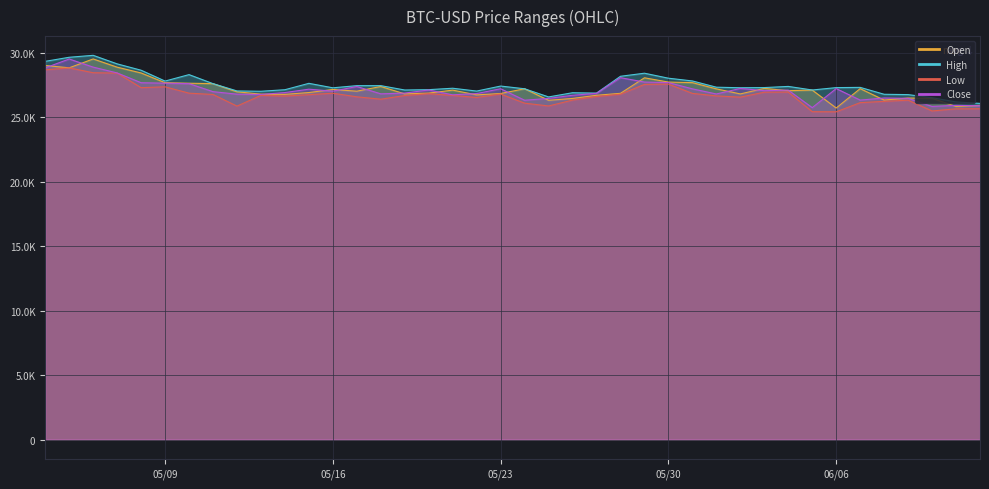

At which category does High reach its first local valley?

05/09